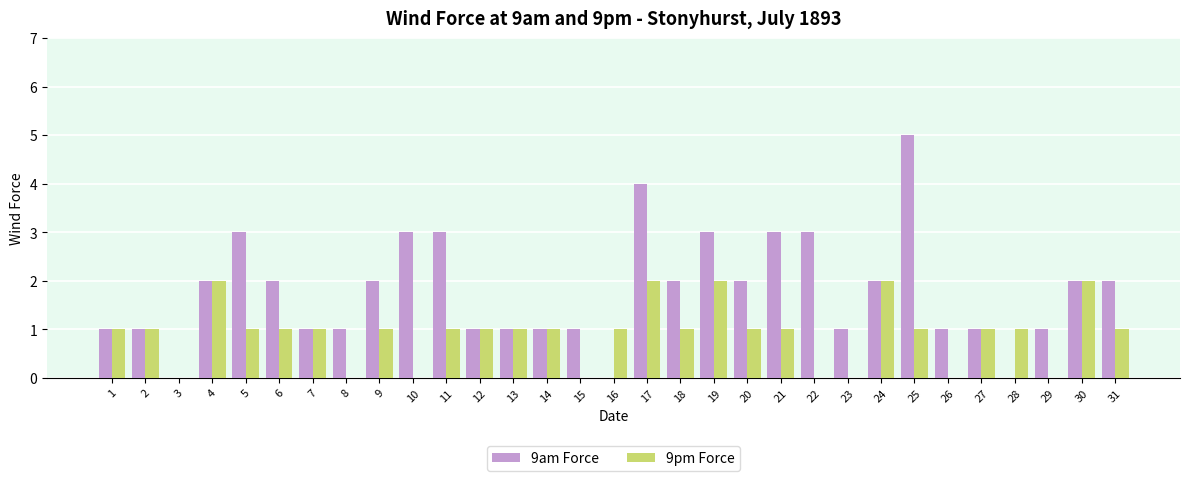

Which series has the largest range (max minus min)?

9am Force